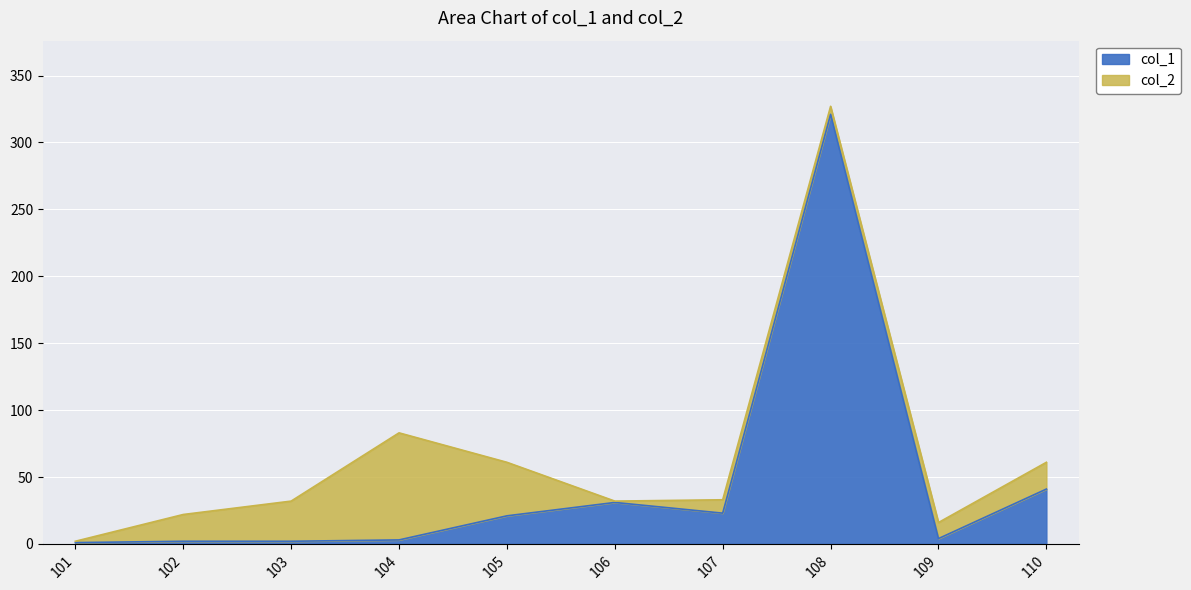

At which label does the data first exceed 21?

106